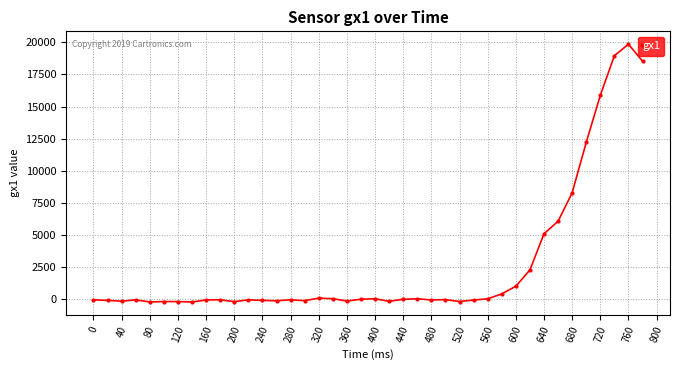

What is the greatest value displayed?

19849